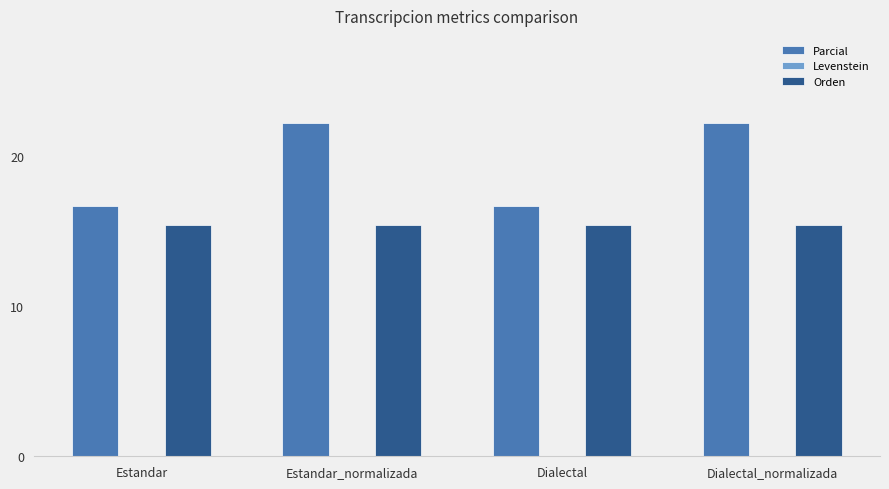

List the series in order of their overall mean, highest first.

Parcial, Orden